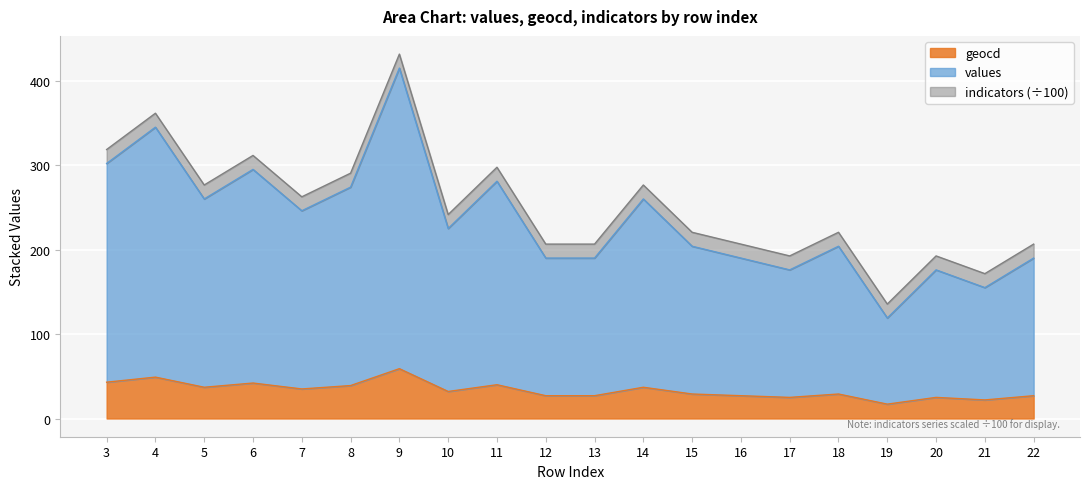

How many data points does each series have?

20